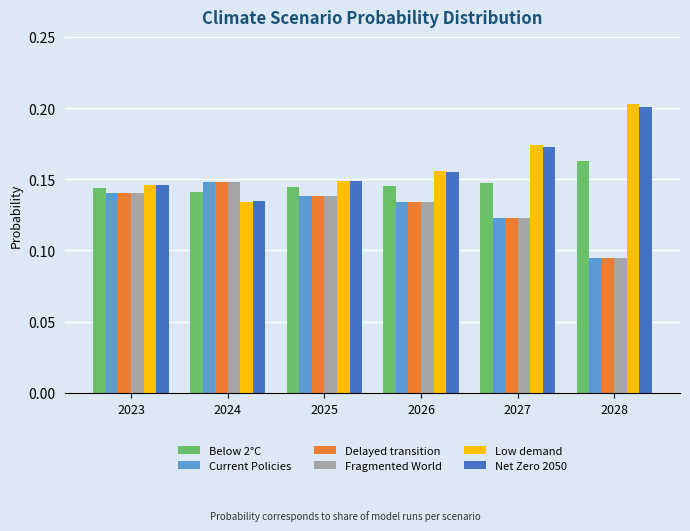

Count the Delayed transition values in the range 0 to 1.

6